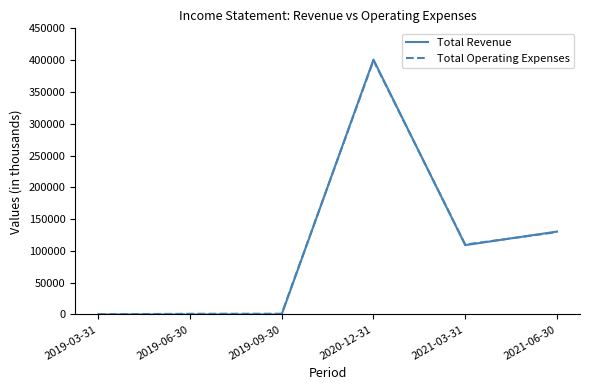

The value of Total Revenue at 2019-06-30 is -205632. True or false?

False